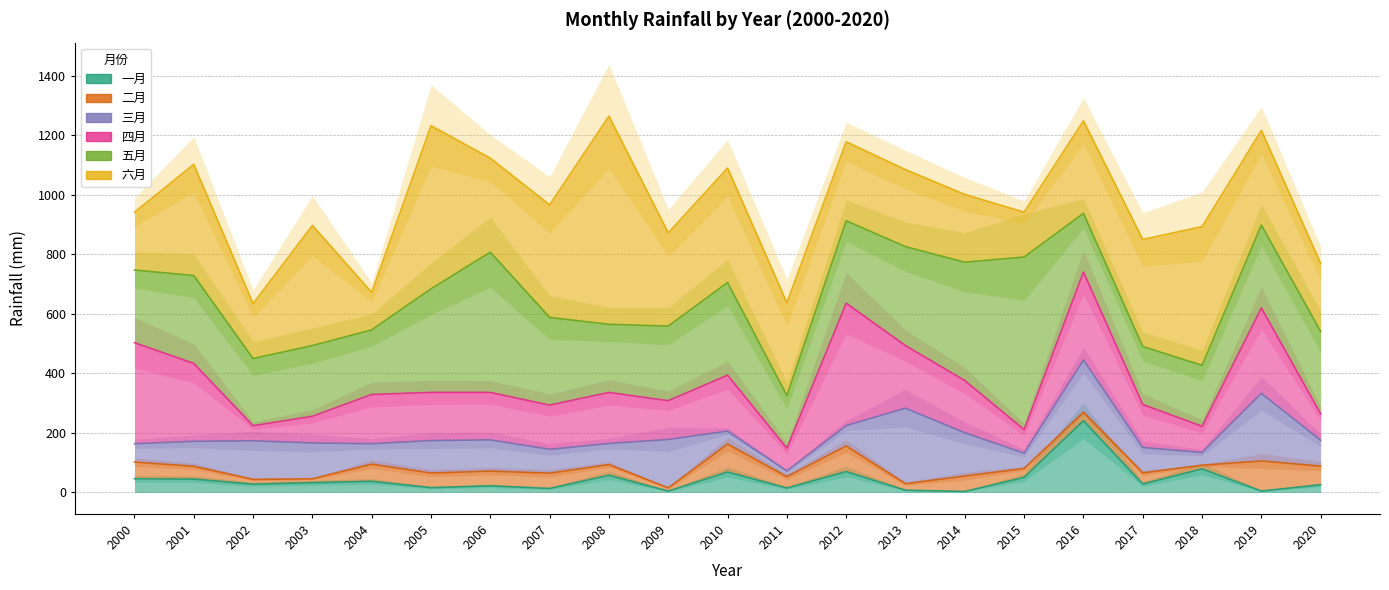

Which series has the largest total across all categories?

六月